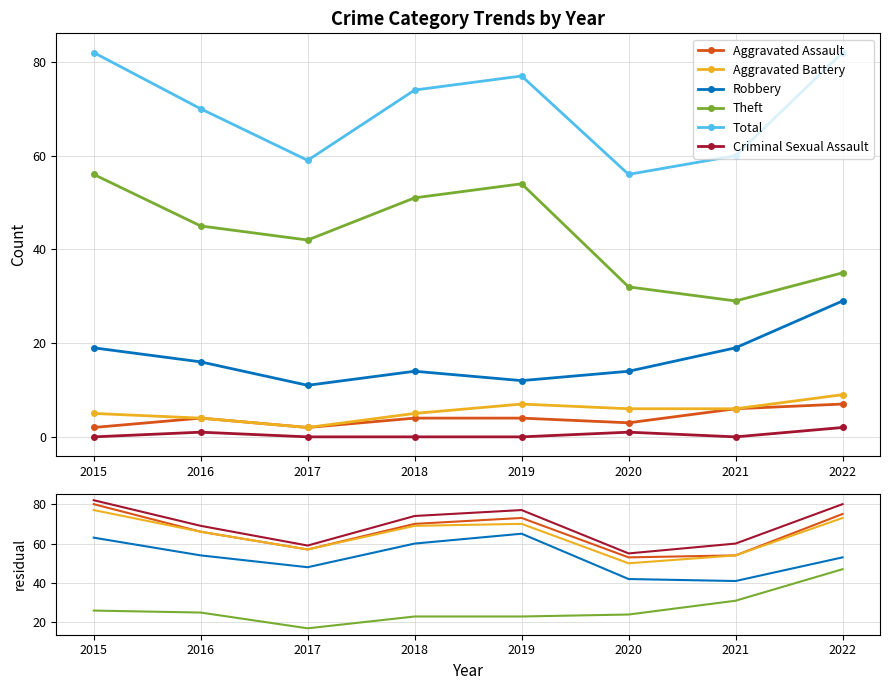

Is this an area chart (filled region under the line)?

No